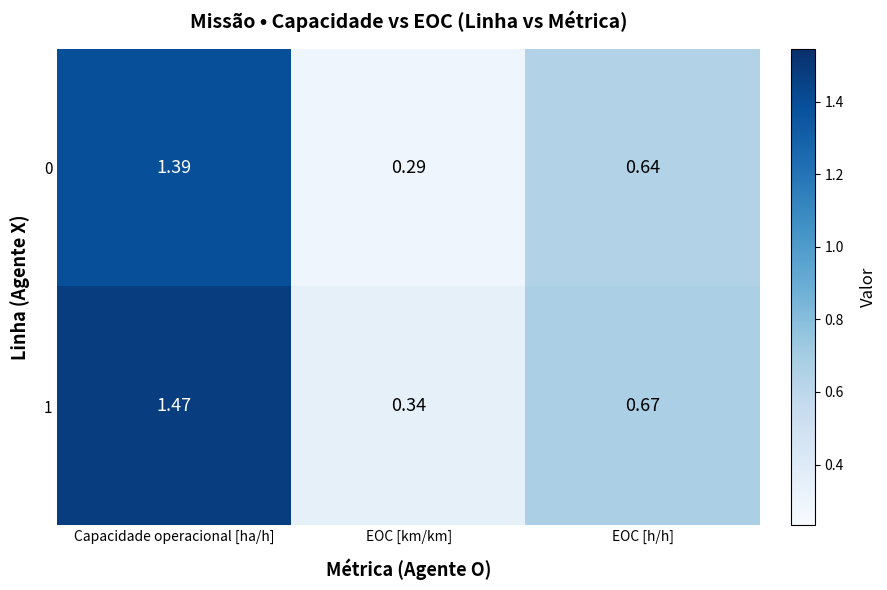

What is the total value across all series at Capacidade operacional [ha/h]?

2.9